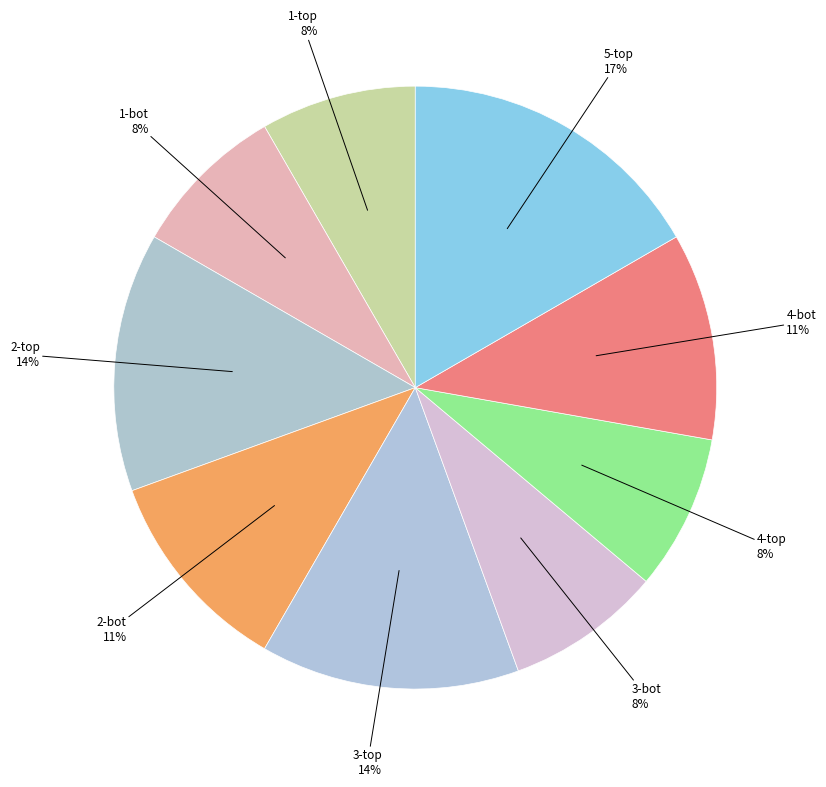

How many slices are in this pie chart?

9